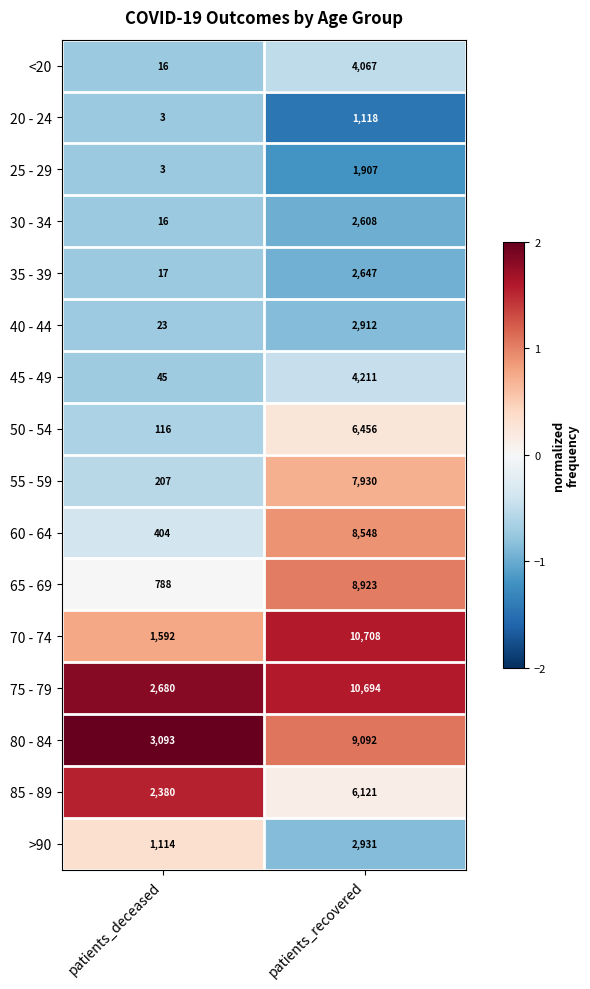

What is the difference between the maximum and minimum values in the >90 series?

1817